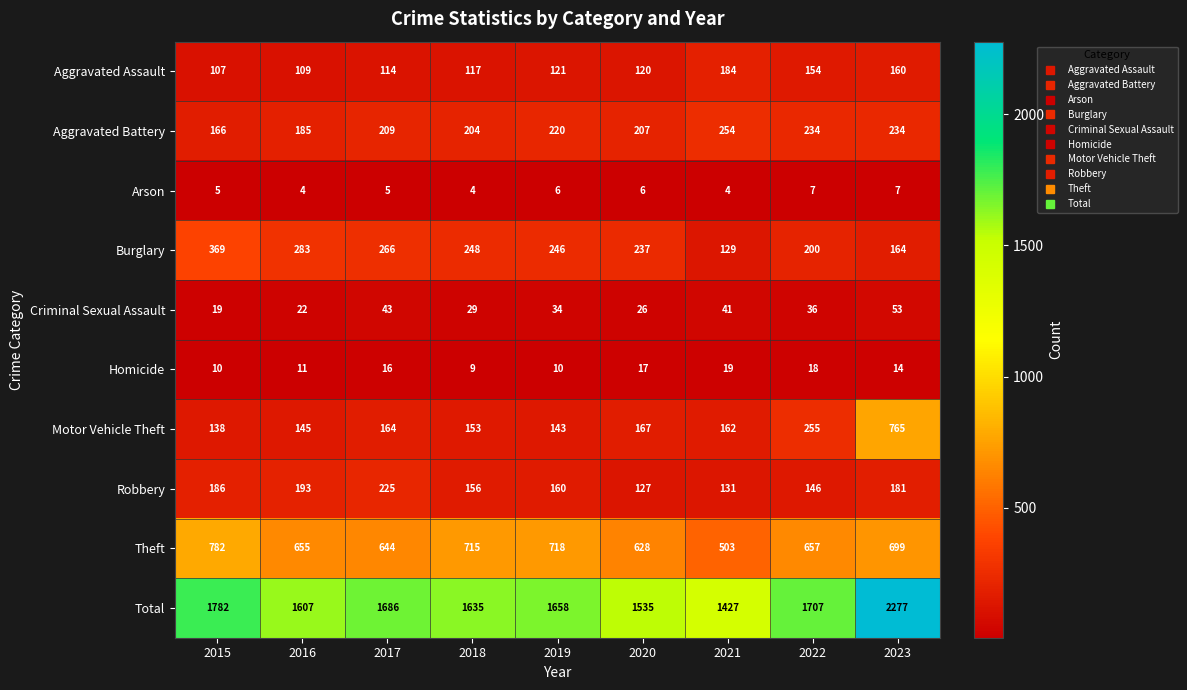

At which label does Aggravated Battery reach its peak?

2021